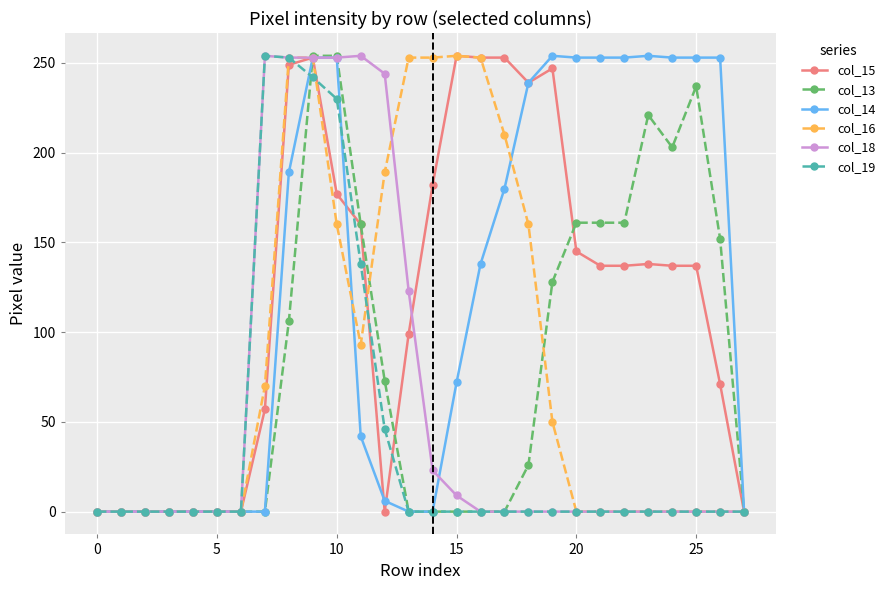

True or false: col_16 and col_14 intersect in this chart.

True